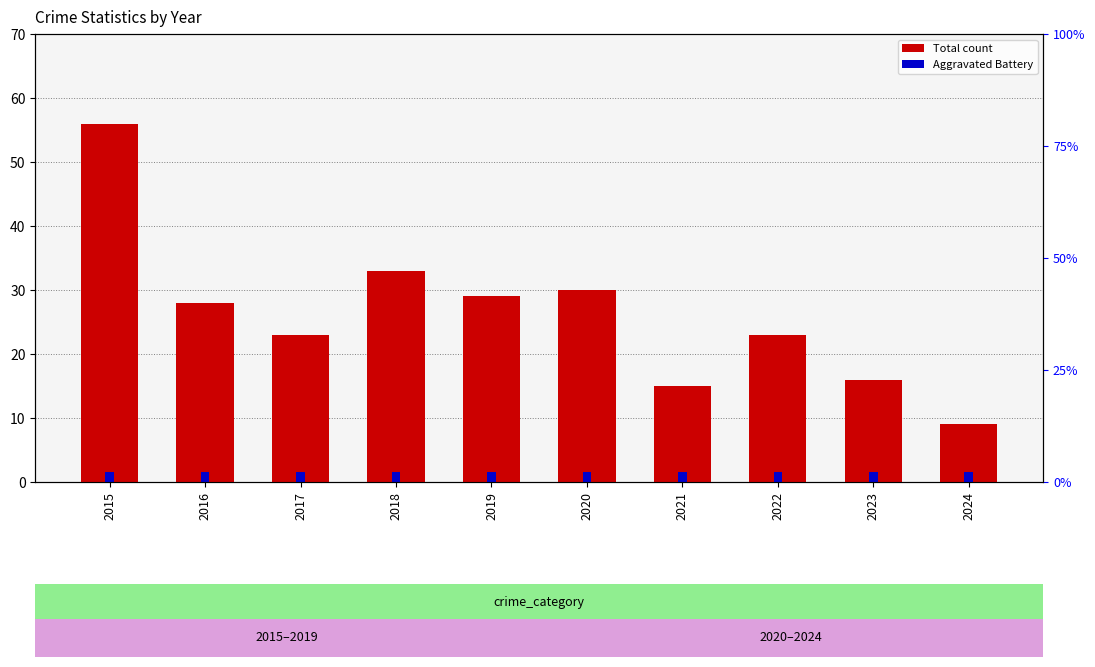

How many groups of bars are there?

10